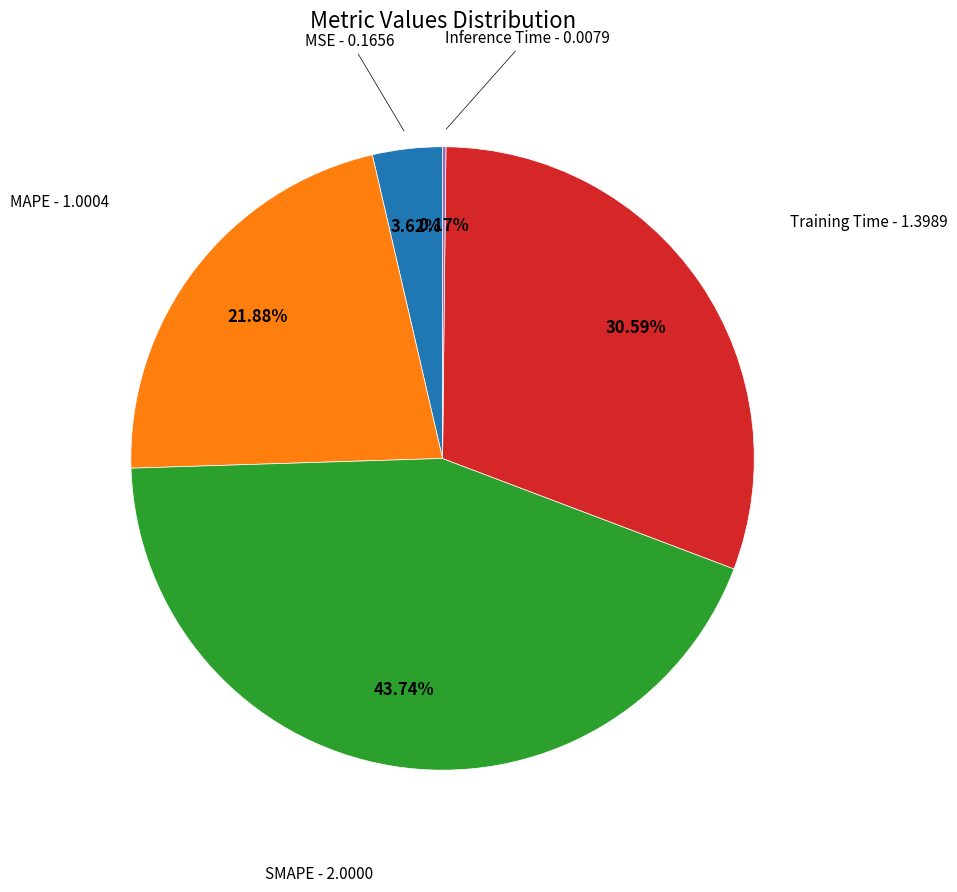

Is there any slice that represents more than half of the pie?

No